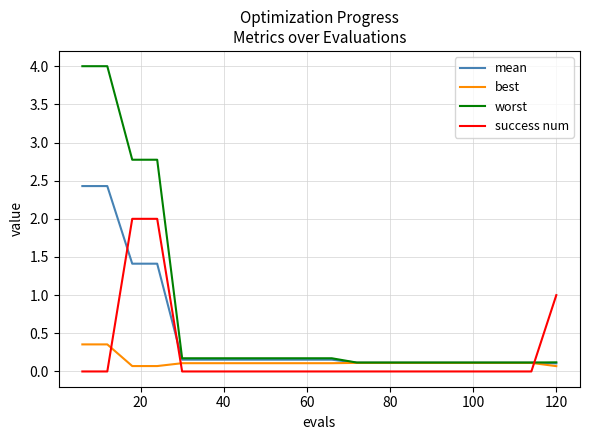

List the series in order of their overall mean, highest first.

worst, mean, success num, best